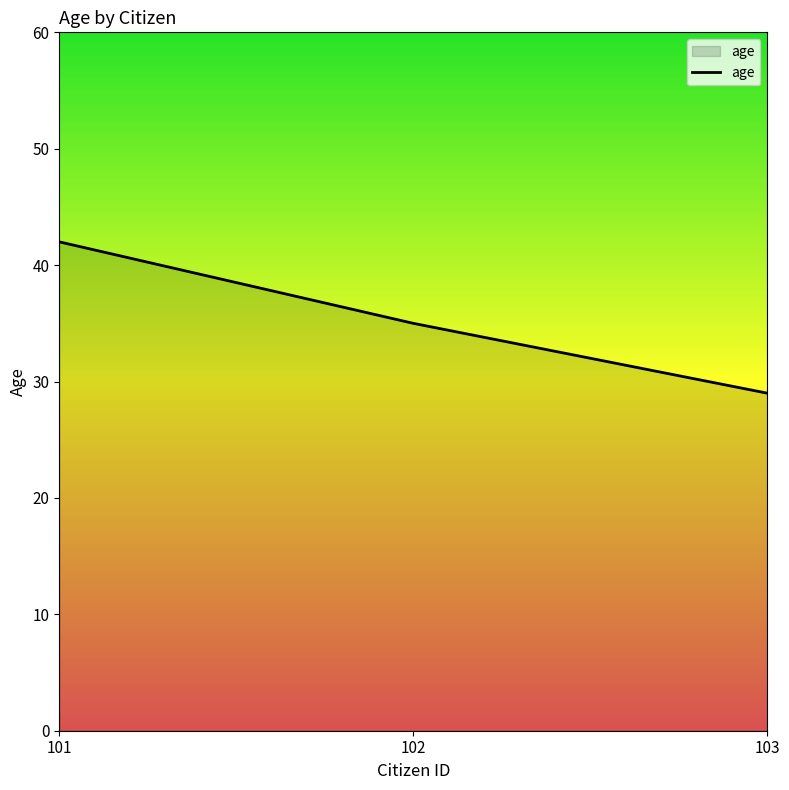

What is the difference between the maximum and second lowest values?

7